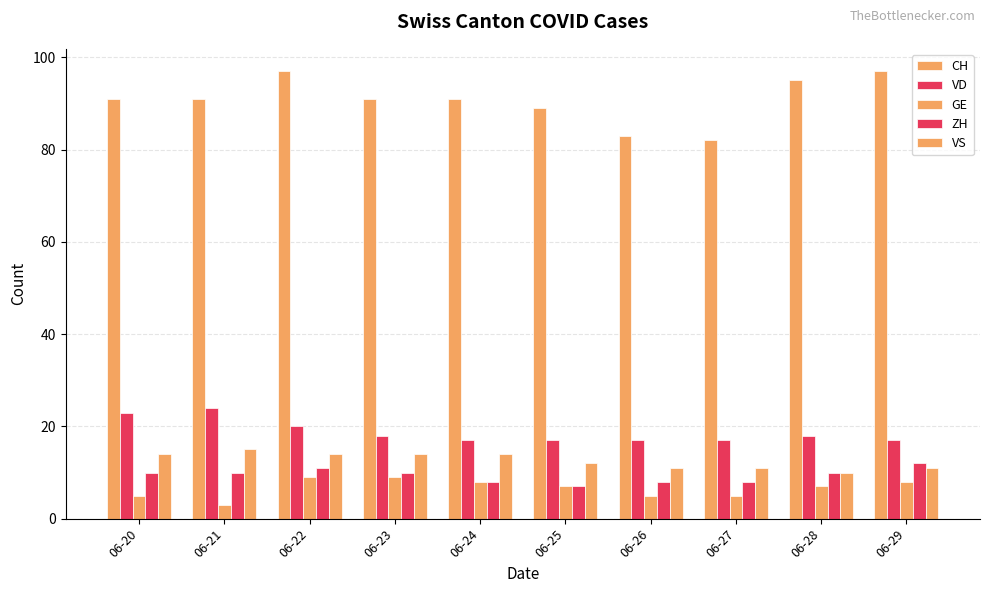

Rank the series at 06-23 from highest to lowest value.

CH, VD, VS, ZH, GE